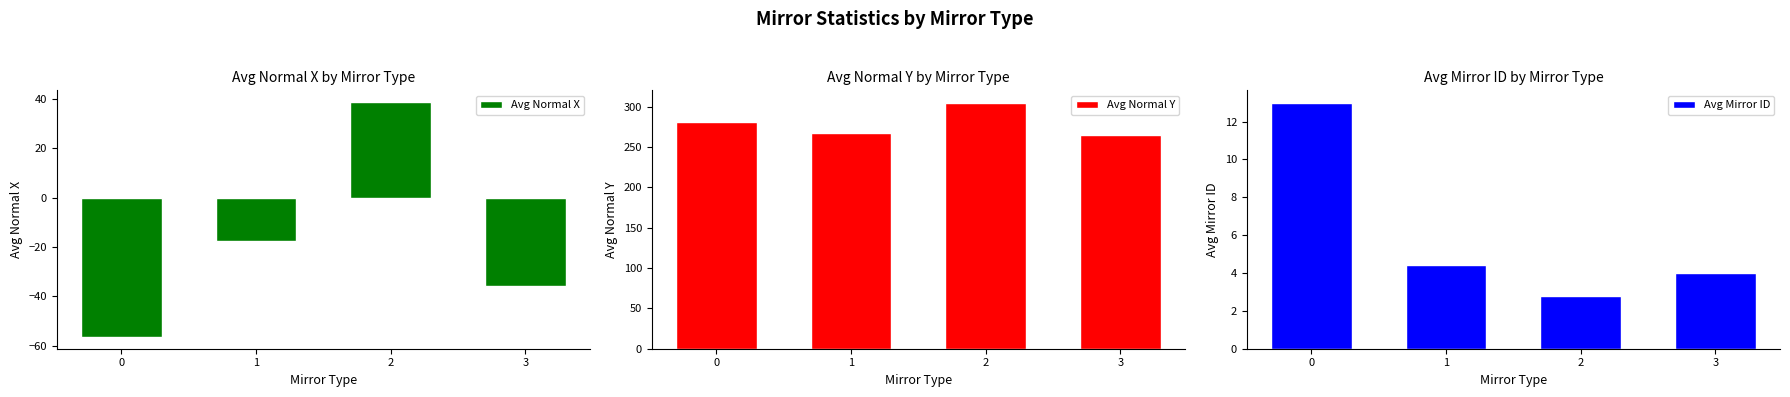

The value of Avg Mirror ID at 0 is 17.1. True or false?

False